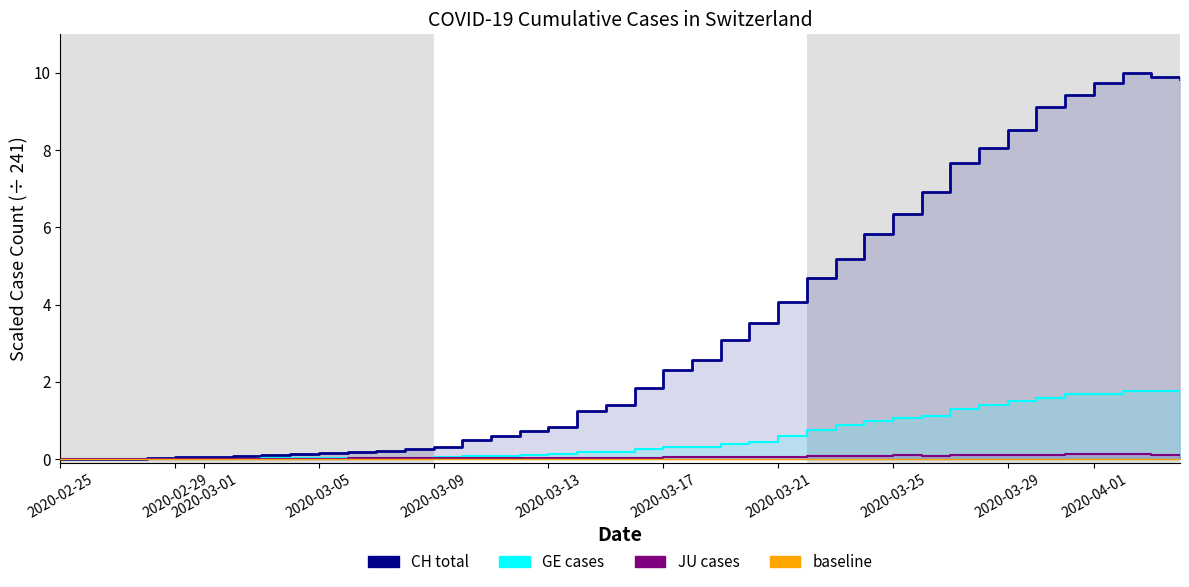

How many values in GE are above zero?

39